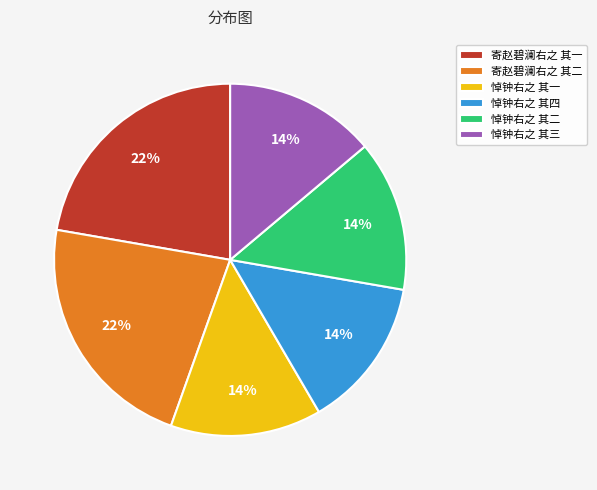

To the nearest percent, what is the difference between the largest and smallest slice percentages?

8%